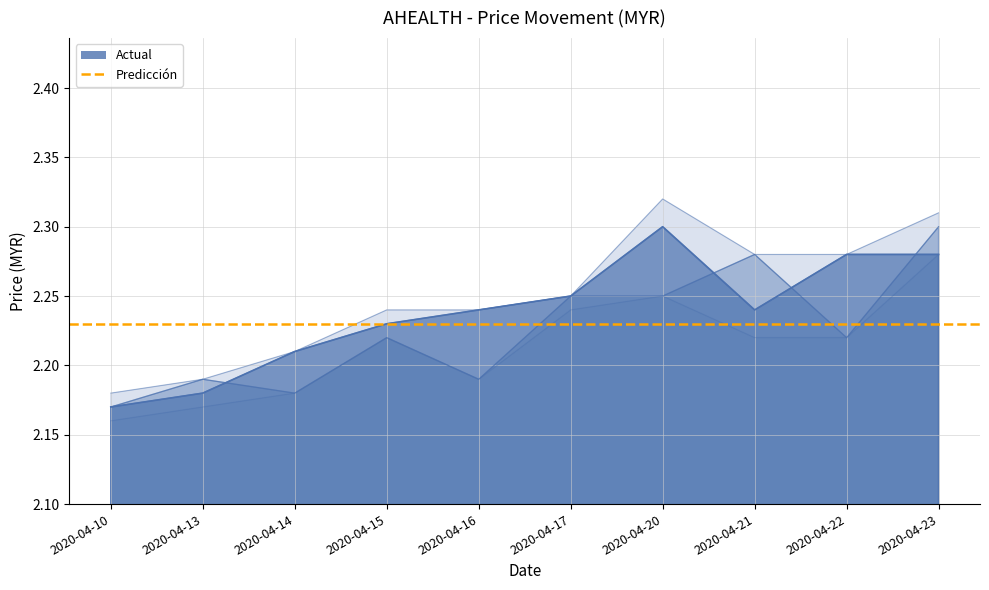

What is the difference between the high values at 2020-04-17 and 2020-04-20?

0.1